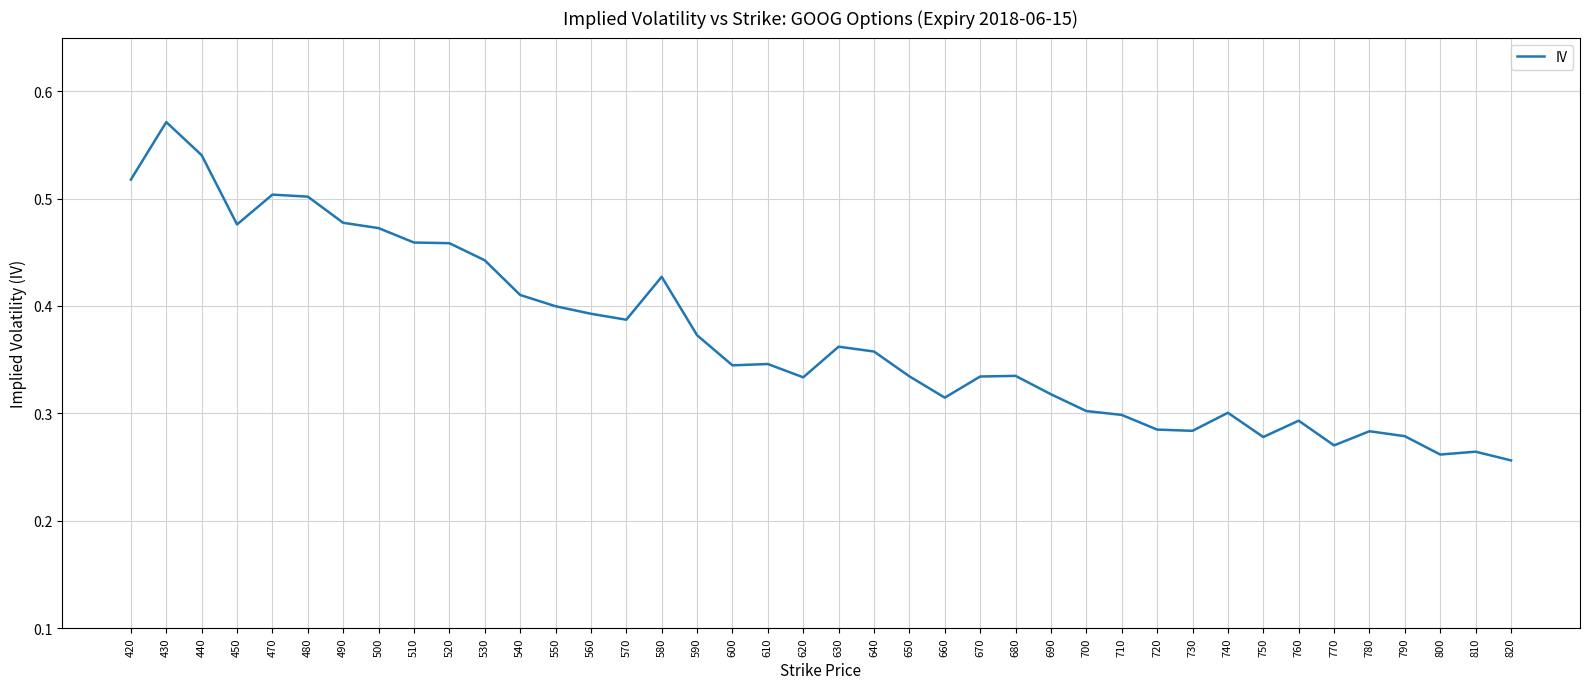

Which label corresponds to the largest value in the chart?

430